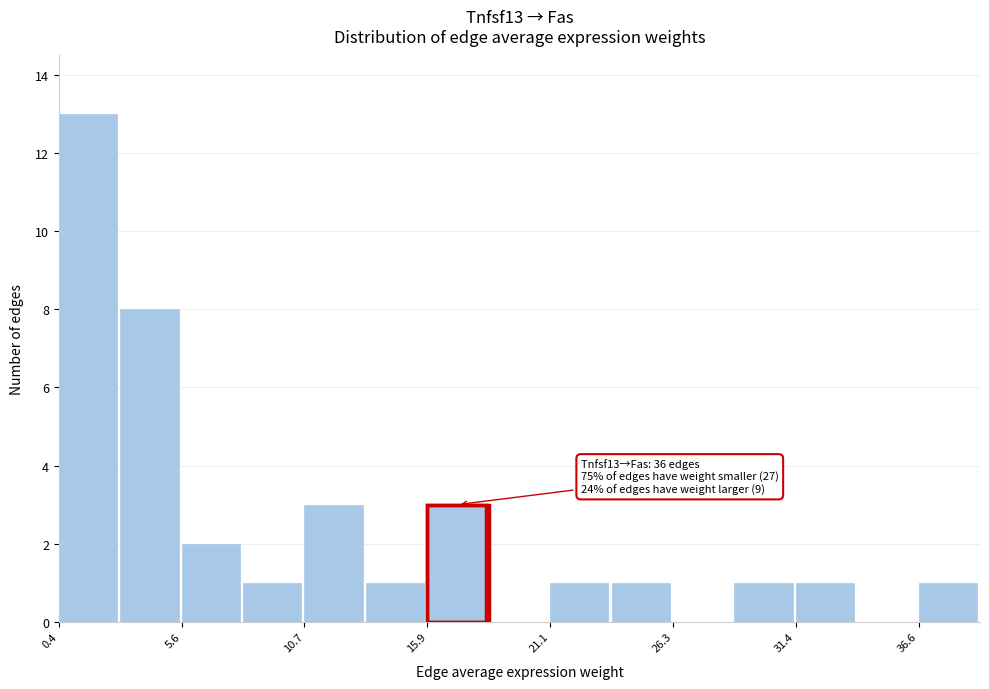

Read against the x-axis, roughly where is the centre of the tallest bar?

2